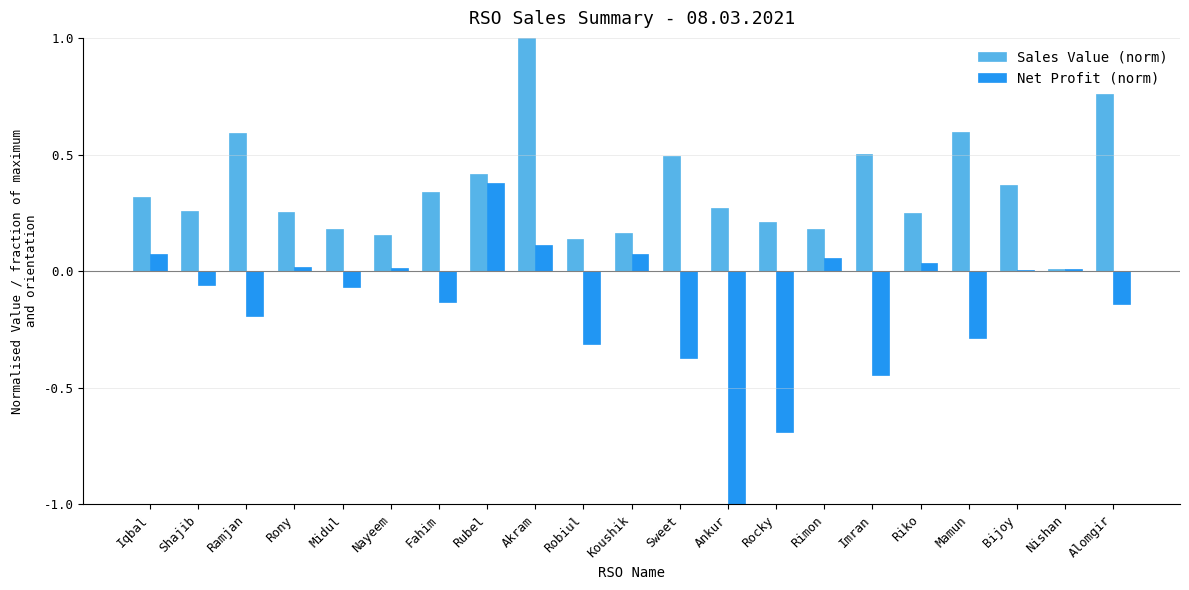

What is the approximate value of Net Profit (norm) at Rocky?

-0.7